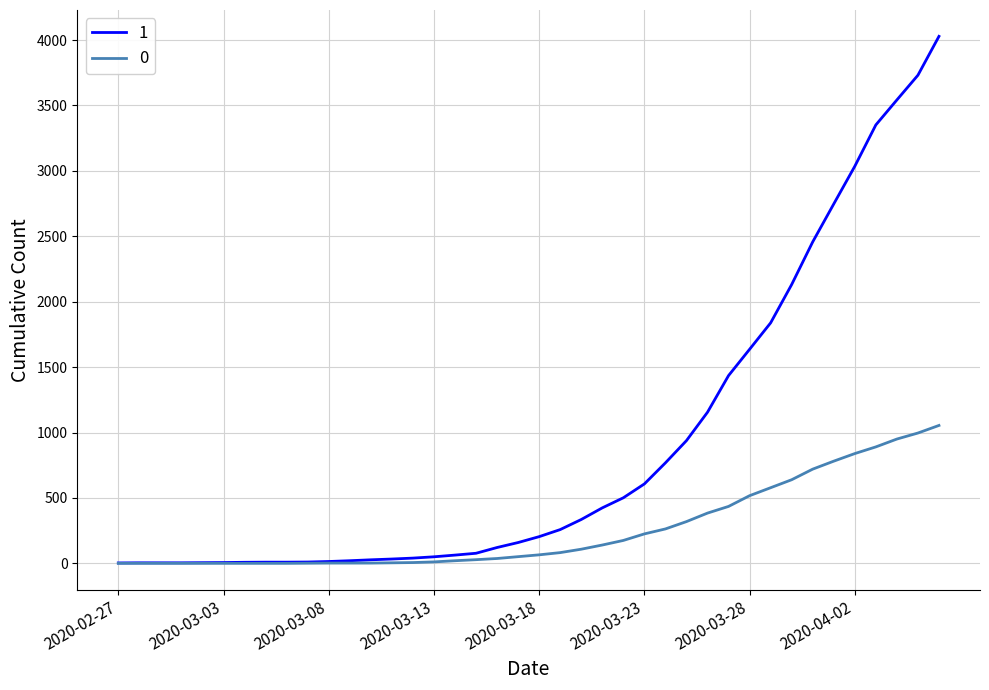

How many lines are shown in the chart?

2